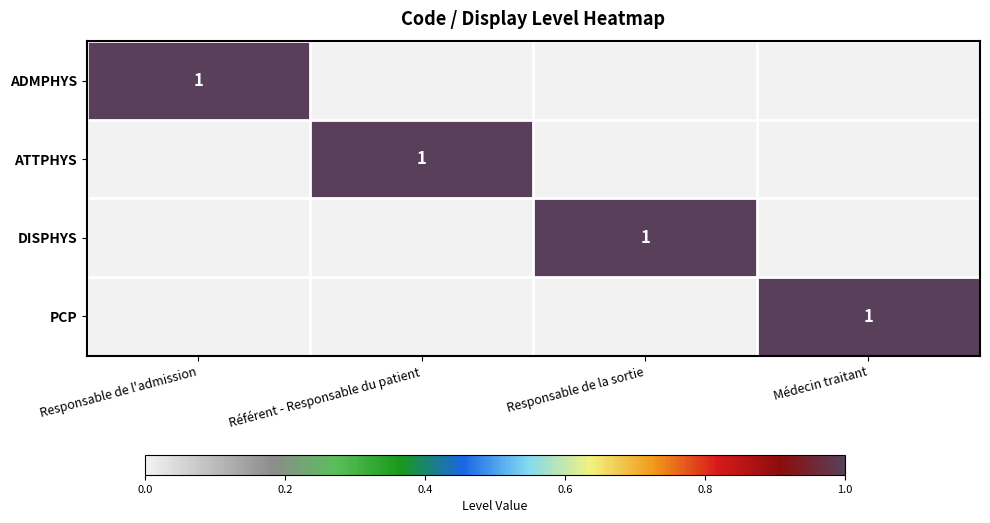

What is the spread (max minus min) of values at Responsable de la sortie?

1